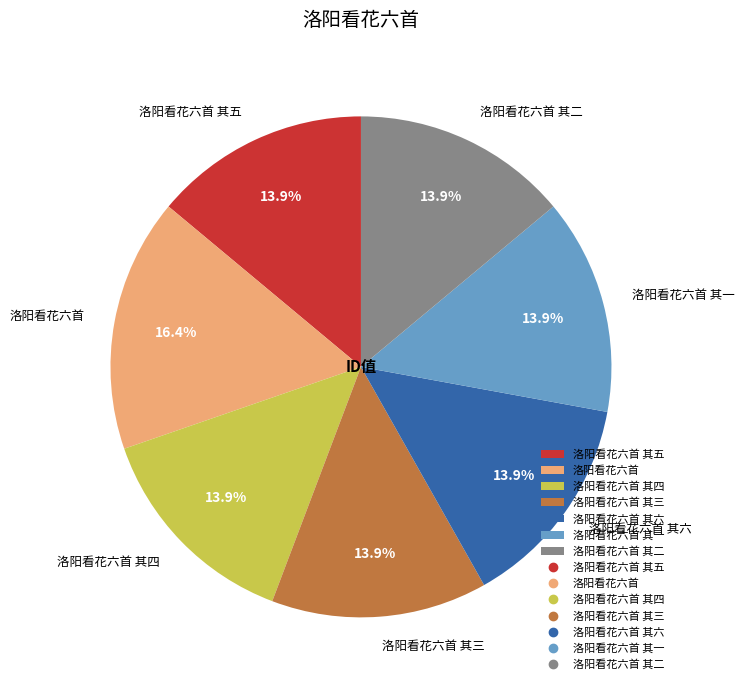

The 洛阳看花六首 其六 slice represents 14% of the pie. True or false?

True